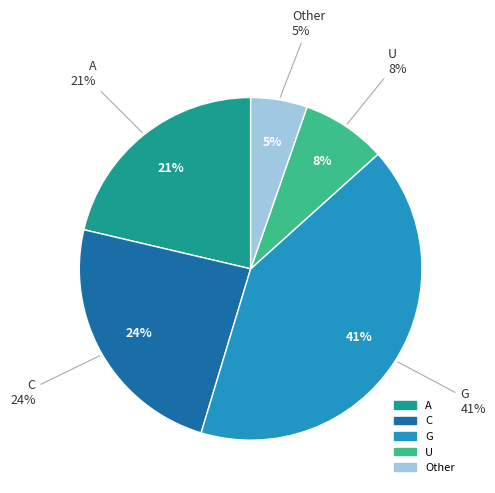

How many slices are in this pie chart?

5